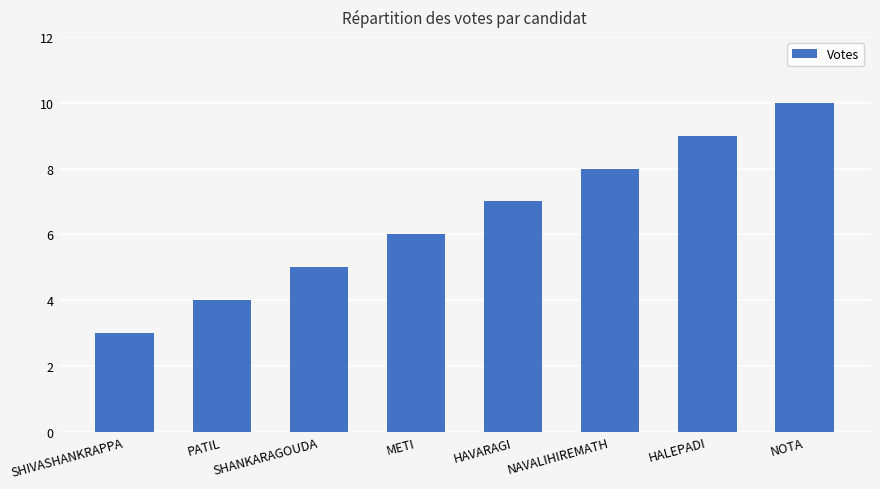

Does the chart contain stacked bars?

No